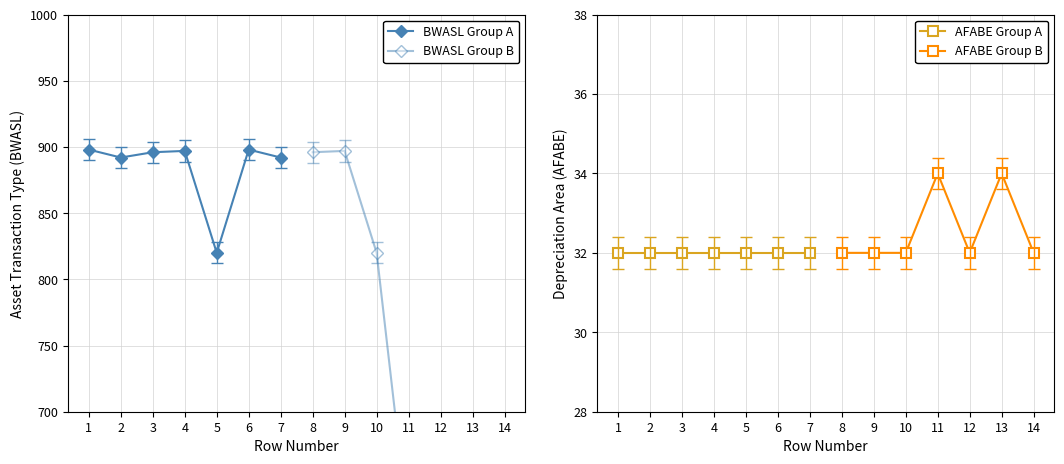

What is the value of the BWASL Group B point at the 2nd from the left?

897